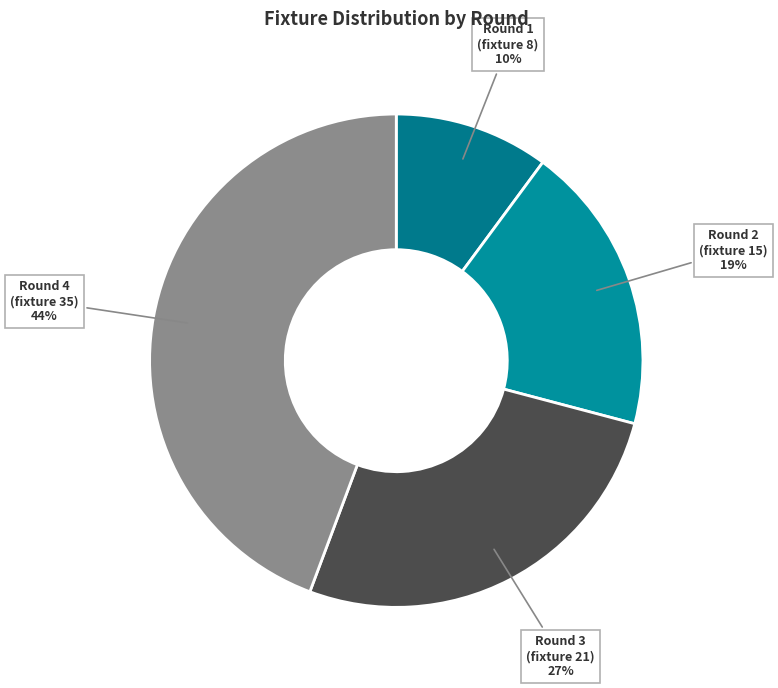

The Round 3 (fixture 21) slice represents 27% of the pie. True or false?

True